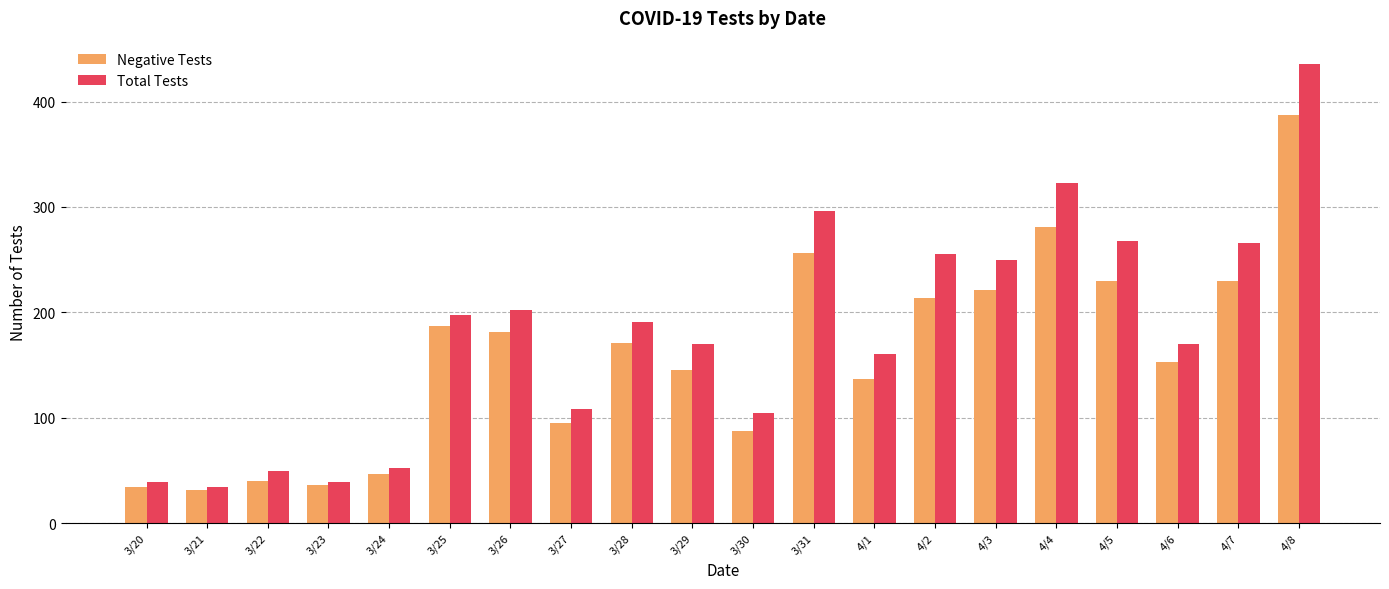

Which series has the largest range (max minus min)?

Total Tests